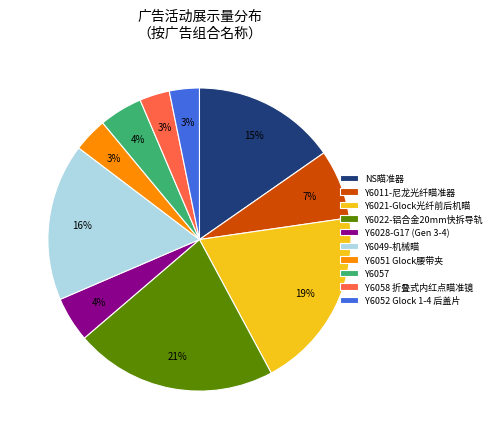

What is the total percentage of NS瞄准器 and Y6021-Glock光纤前后机瞄?

34.8%